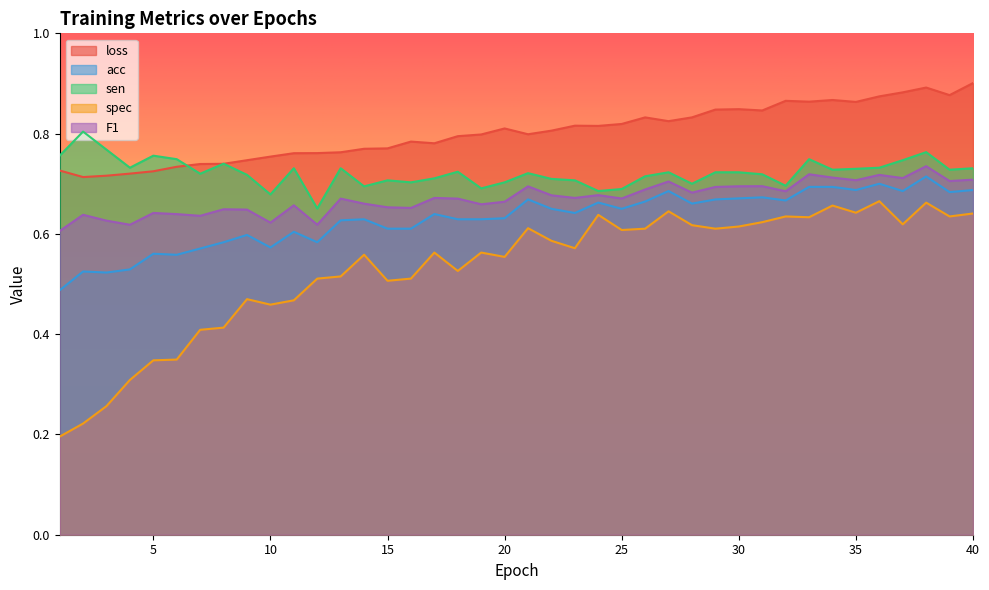

What is the difference between the maximum and minimum values in the loss series?

0.2